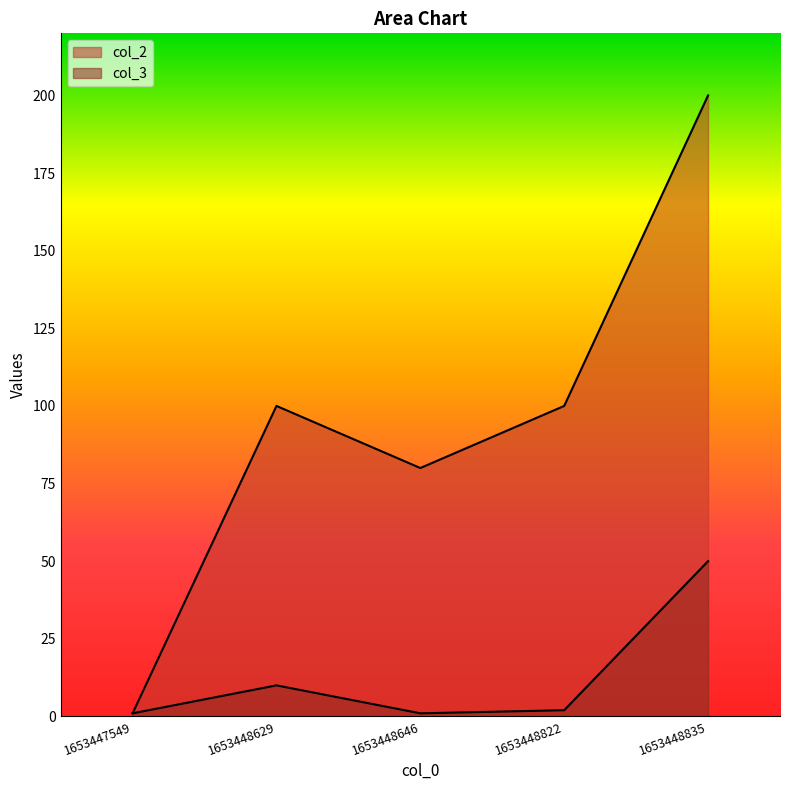

Where is the first local maximum for col_3?

1653448629